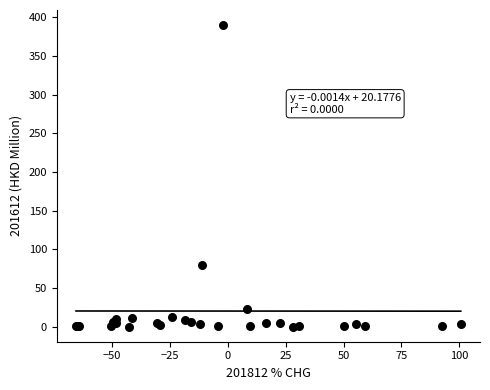

What Y value in the scatter plot is closest to 195?

79.9